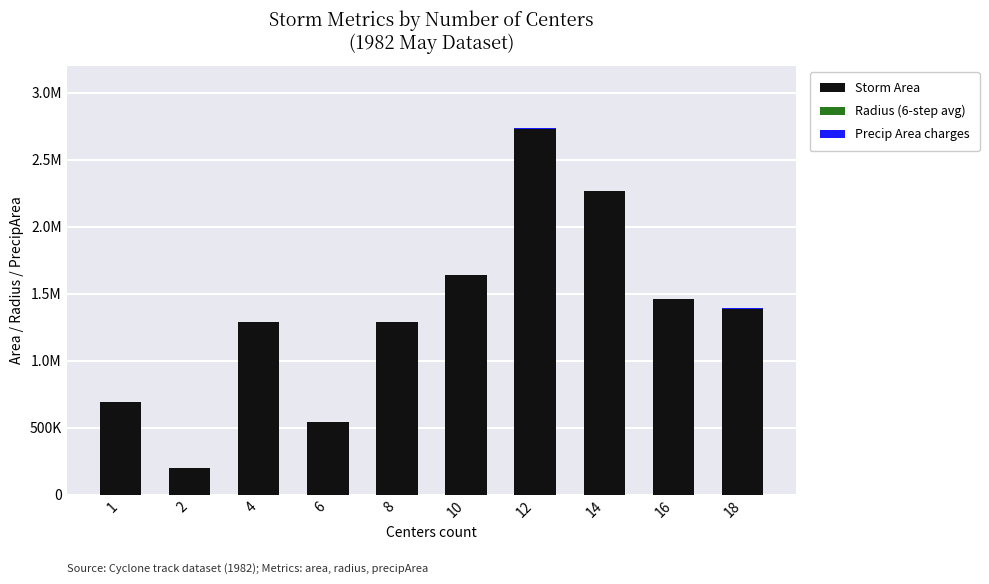

What is the sum of all Storm Area values?

13488750.0